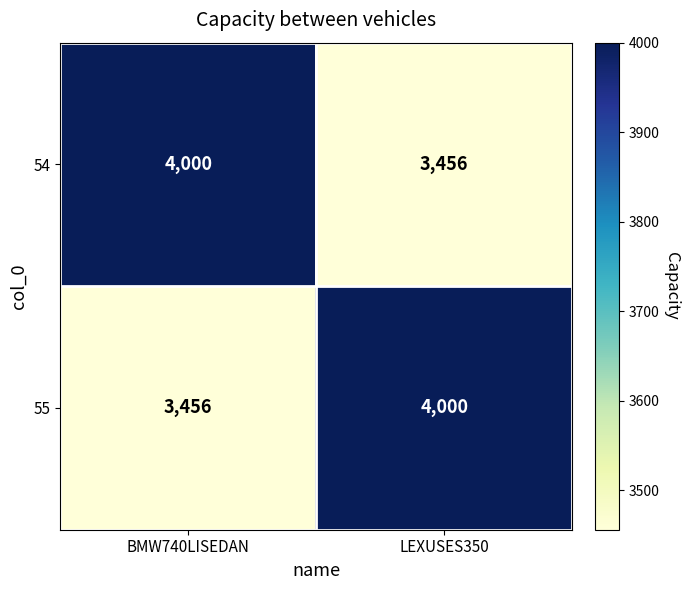

The value of 55 at BMW740LISEDAN is 3456. True or false?

True